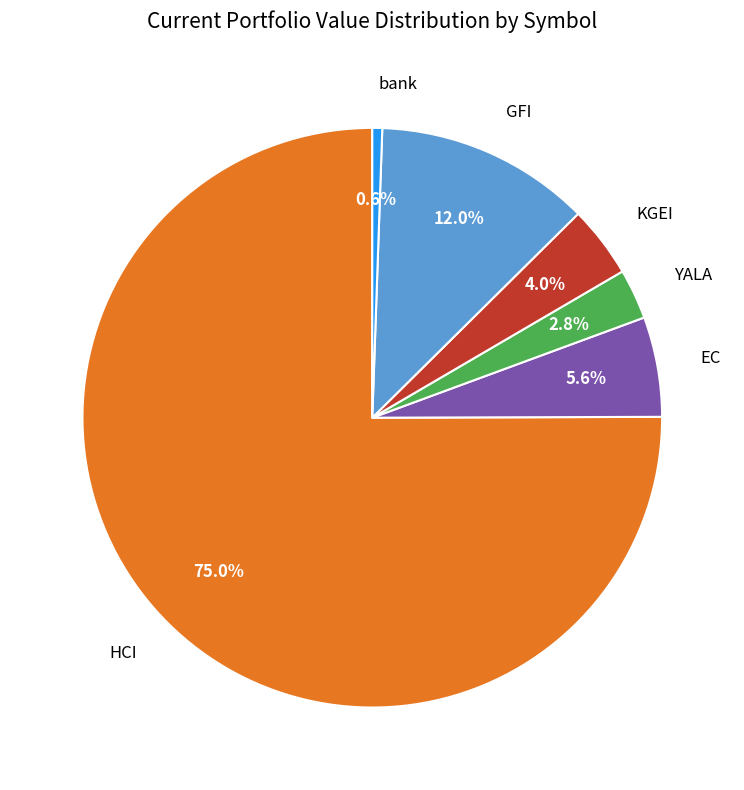

Does GFI account for over 50% of the chart?

No